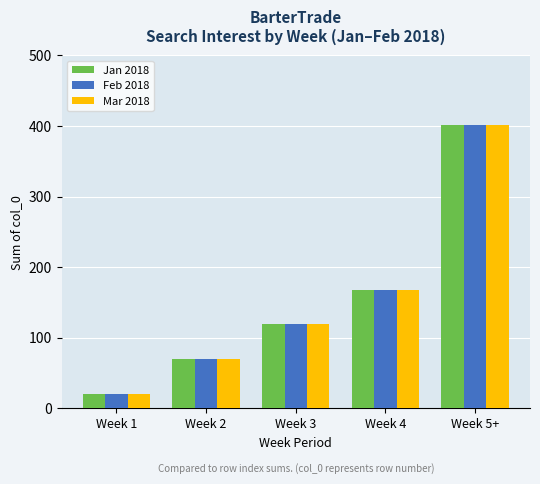

Is it true that Mar 2018 equals 43 at Week 4?

False